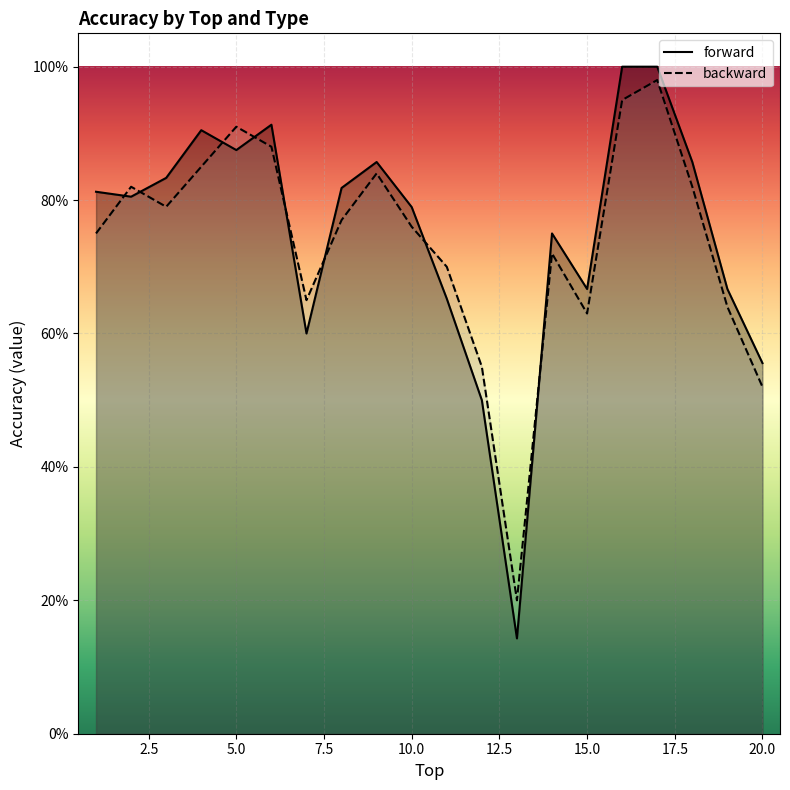

Reading left to right, transcribe all the data shown in this chart.

forward: 0.8	0.8	0.8	0.9	0.9	0.9	0.6	0.8	0.9	0.8	0.7	0.5	0.1	0.8	0.7	1.0	1.0	0.9	0.7	0.6
backward: 0.8	0.8	0.8	0.8	0.9	0.9	0.7	0.8	0.8	0.8	0.7	0.6	0.2	0.7	0.6	0.9	1.0	0.8	0.6	0.5